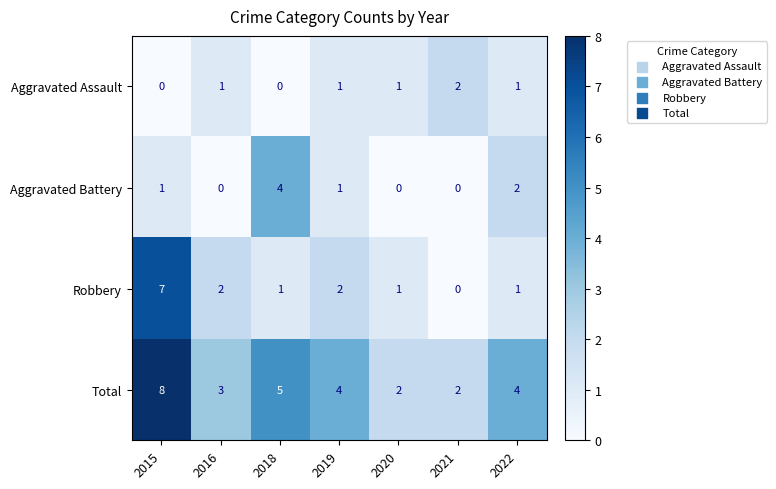

Which series has the widest spread of values?

Robbery